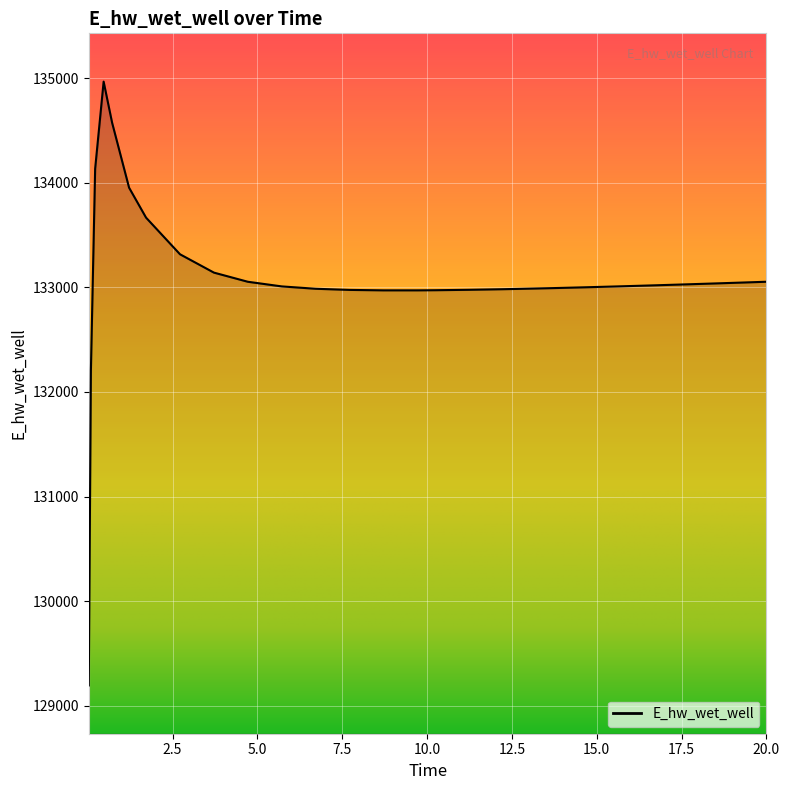

What is the minimum value shown in the chart?

129195.9